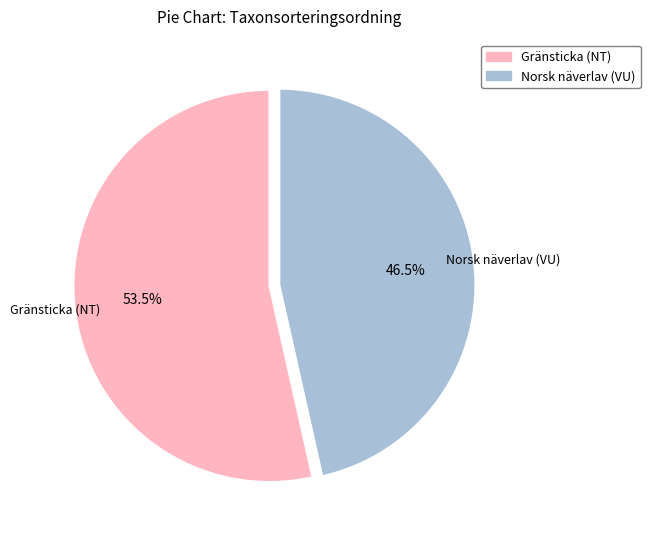

How many segments does this pie chart have?

2